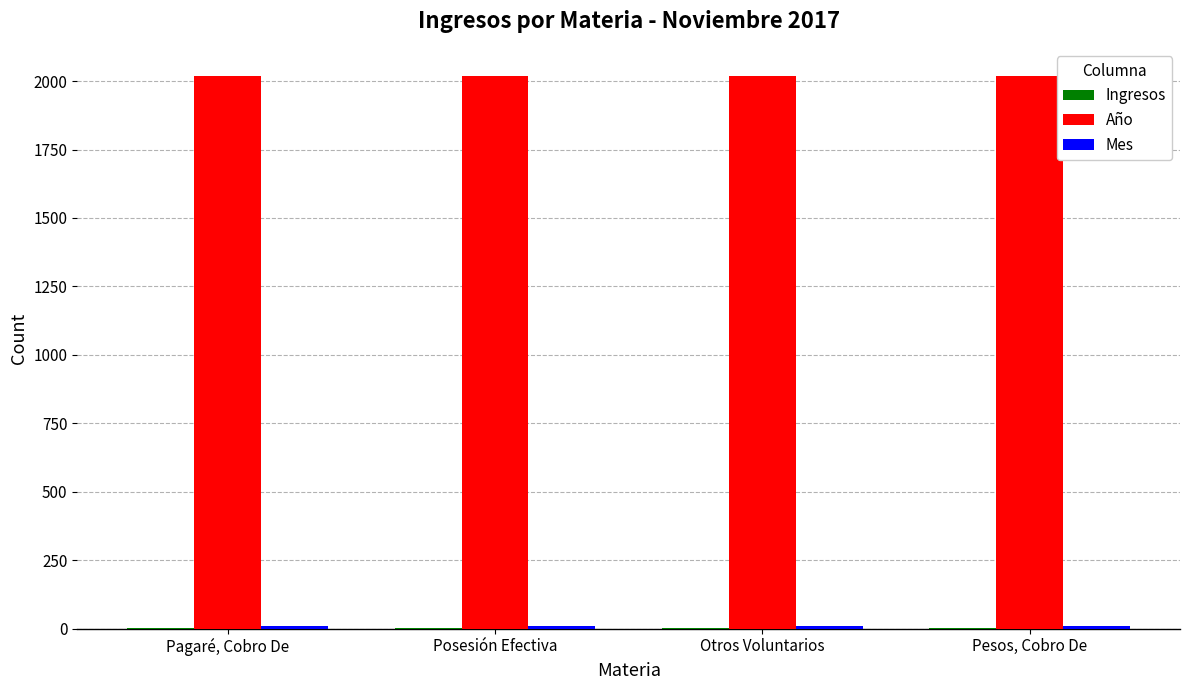

What is the sum of all Año values?

8068